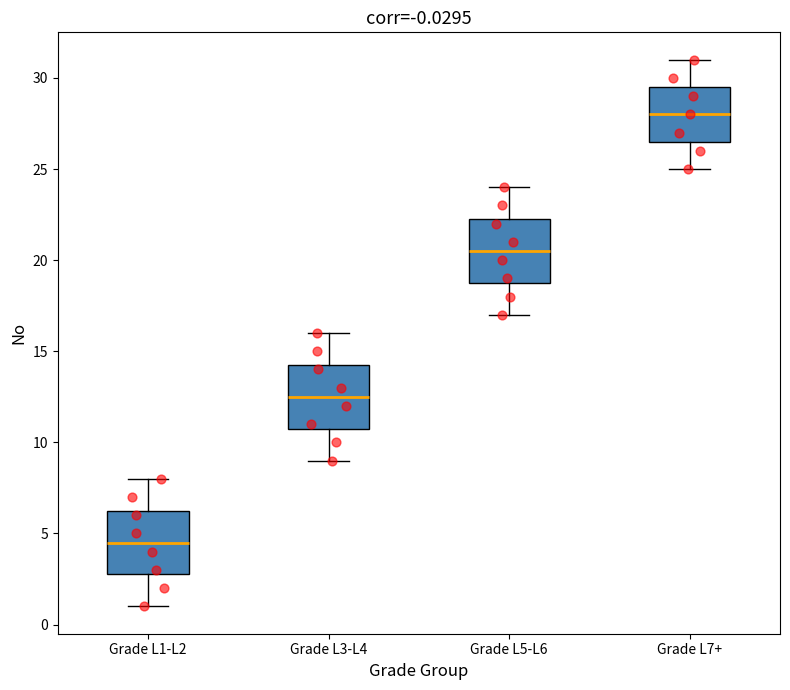

Which box's median line is the highest?

Grade L7+